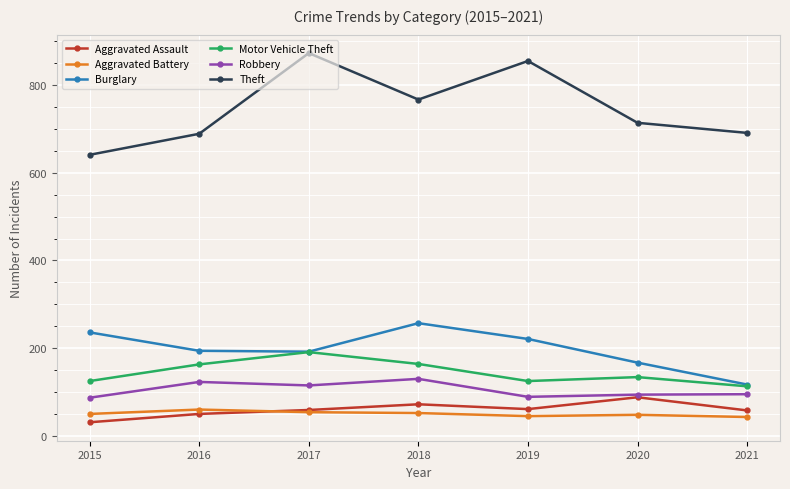

What is the difference between the maximum and minimum values in the Burglary series?

140